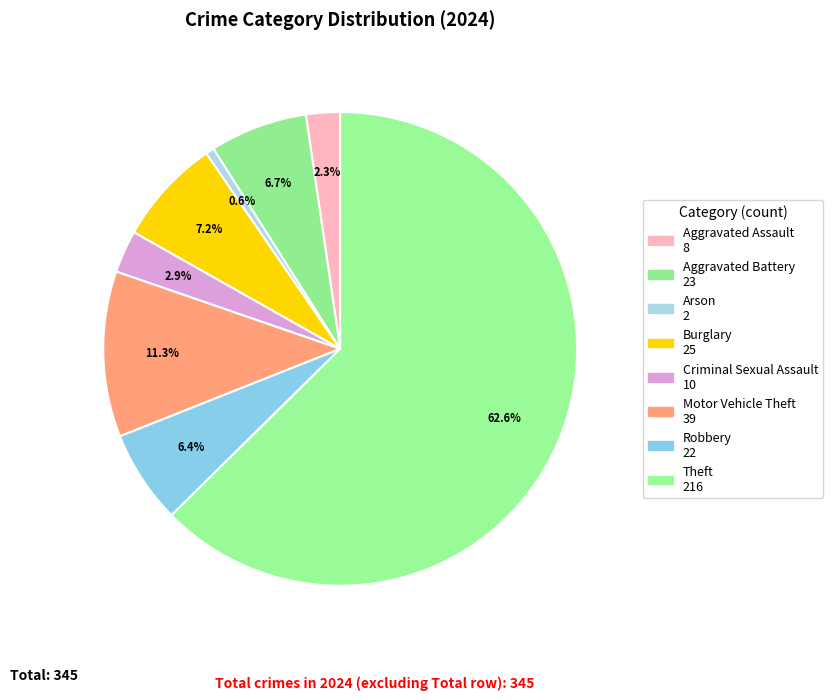

To the nearest percent, what percentage of the pie is Burglary?

7%